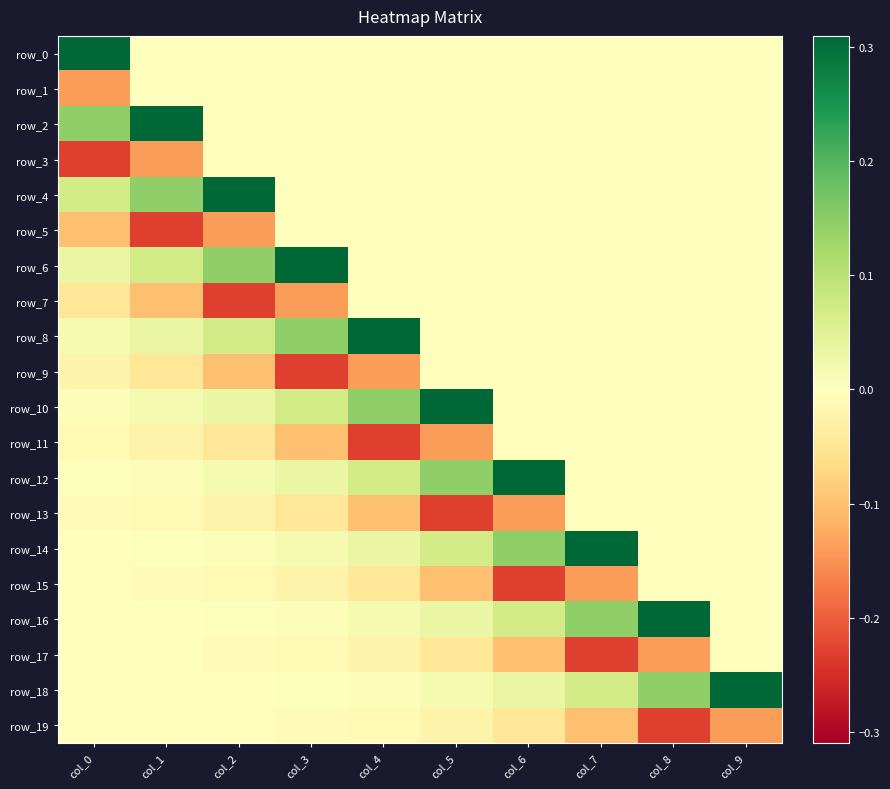

What is the difference between the second highest and minimum values in the row_15 series?

0.2